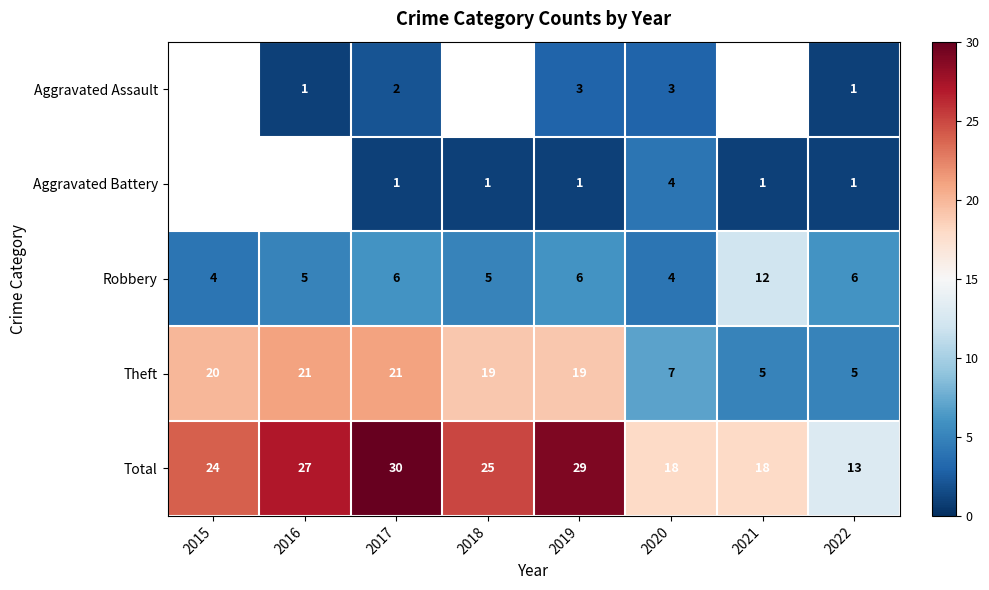

What is the average value of the Robbery series?

6